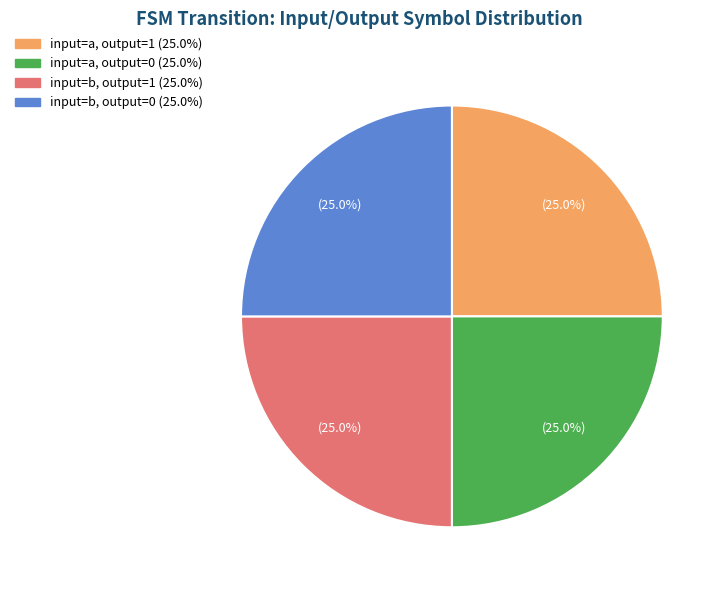

Is there any slice that represents more than half of the pie?

No